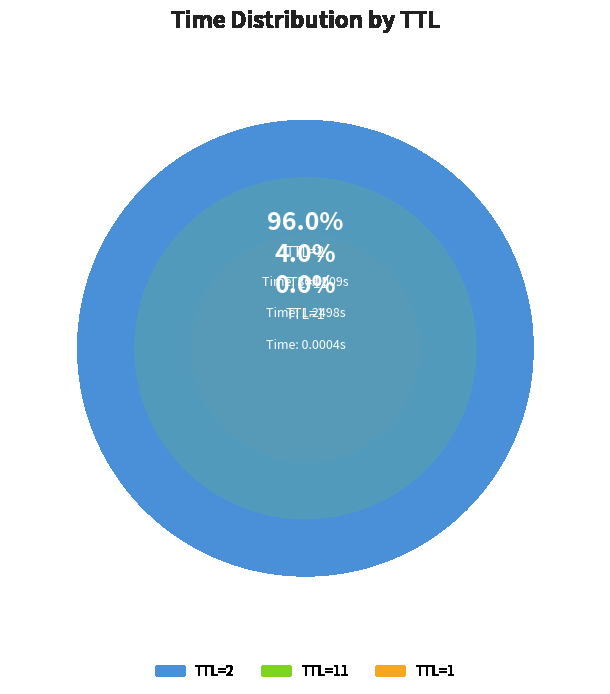

Is it true that TTL=11 is 1% of the pie?

False